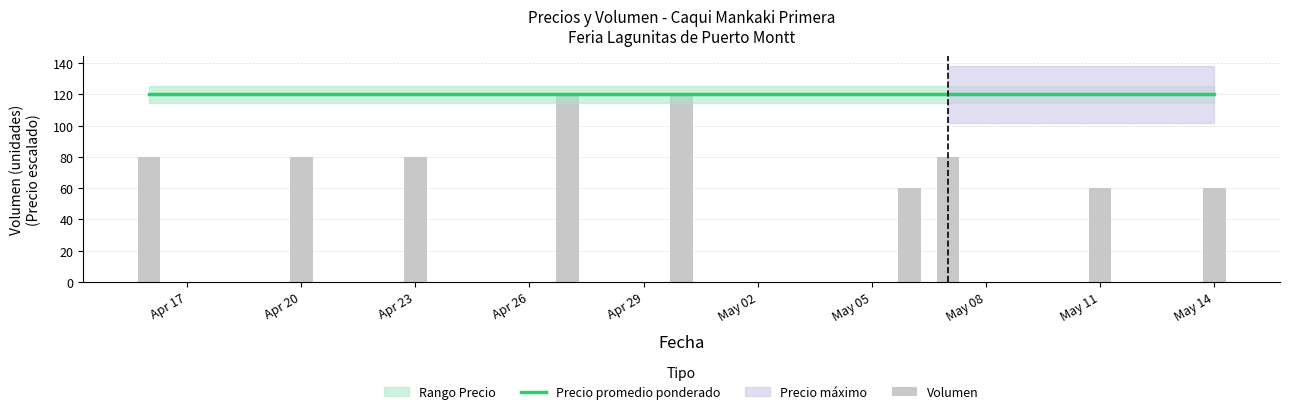

What is the average value of the Volumen series?

82.2